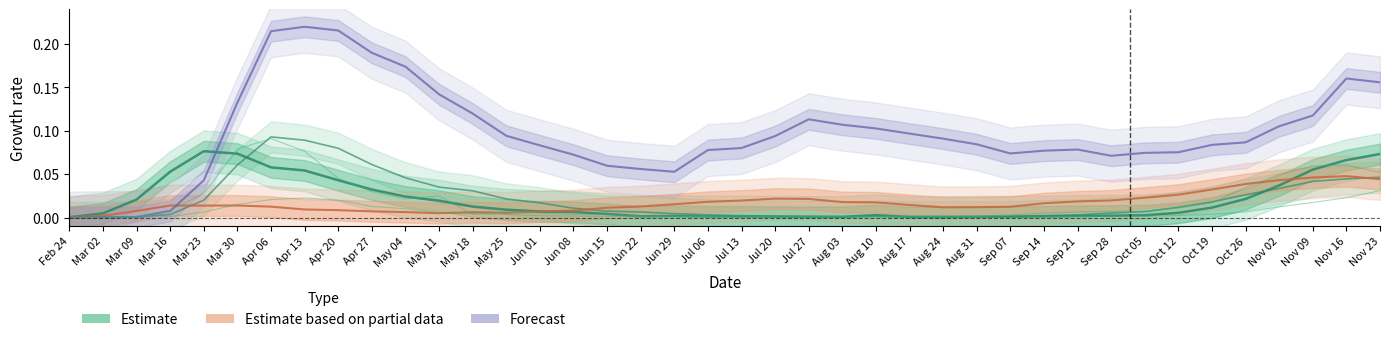

Reading left to right, extract all data points from this chart.

Italy (Estimate): Feb 24=0.0	Mar 02=0.0	Mar 09=0.0	Mar 16=0.1	Mar 23=0.1	Mar 30=0.1	Apr 06=0.1	Apr 13=0.1	Apr 20=0.0	Apr 27=0.0	May 04=0.0	May 11=0.0	May 18=0.0	May 25=0.0	Jun 01=0.0	Jun 08=0.0	Jun 15=0.0	Jun 22=0.0	Jun 29=0.0	Jul 06=0.0	Jul 13=0.0	Jul 20=0.0	Jul 27=0.0	Aug 03=0.0	Aug 10=0.0	Aug 17=0.0	Aug 24=0.0	Aug 31=0.0	Sep 07=0.0	Sep 14=0.0	Sep 21=0.0	Sep 28=0.0	Oct 05=0.0	Oct 12=0.0	Oct 19=0.0	Oct 26=0.0	Nov 02=0.0	Nov 09=0.1	Nov 16=0.1	Nov 23=0.1
UK (Estimate): Feb 24=0.0	Mar 02=0.0	Mar 09=0.0	Mar 16=0.0	Mar 23=0.0	Mar 30=0.1	Apr 06=0.1	Apr 13=0.1	Apr 20=0.1	Apr 27=0.1	May 04=0.0	May 11=0.0	May 18=0.0	May 25=0.0	Jun 01=0.0	Jun 08=0.0	Jun 15=0.0	Jun 22=0.0	Jun 29=0.0	Jul 06=0.0	Jul 13=0.0	Jul 20=0.0	Jul 27=0.0	Aug 03=0.0	Aug 10=0.0	Aug 17=0.0	Aug 24=0.0	Aug 31=0.0	Sep 07=0.0	Sep 14=0.0	Sep 21=0.0	Sep 28=0.0	Oct 05=0.0	Oct 12=0.0	Oct 19=0.0	Oct 26=0.0	Nov 02=0.0	Nov 09=0.0	Nov 16=0.0	Nov 23=0.0
Iran (Partial): Feb 24=0.0	Mar 02=0.0	Mar 09=0.0	Mar 16=0.0	Mar 23=0.0	Mar 30=0.0	Apr 06=0.0	Apr 13=0.0	Apr 20=0.0	Apr 27=0.0	May 04=0.0	May 11=0.0	May 18=0.0	May 25=0.0	Jun 01=0.0	Jun 08=0.0	Jun 15=0.0	Jun 22=0.0	Jun 29=0.0	Jul 06=0.0	Jul 13=0.0	Jul 20=0.0	Jul 27=0.0	Aug 03=0.0	Aug 10=0.0	Aug 17=0.0	Aug 24=0.0	Aug 31=0.0	Sep 07=0.0	Sep 14=0.0	Sep 21=0.0	Sep 28=0.0	Oct 05=0.0	Oct 12=0.0	Oct 19=0.0	Oct 26=0.0	Nov 02=0.0	Nov 09=0.0	Nov 16=0.0	Nov 23=0.0
USA (Forecast): Feb 24=0.0	Mar 02=0.0	Mar 09=0.0	Mar 16=0.0	Mar 23=0.0	Mar 30=0.1	Apr 06=0.2	Apr 13=0.2	Apr 20=0.2	Apr 27=0.2	May 04=0.2	May 11=0.1	May 18=0.1	May 25=0.1	Jun 01=0.1	Jun 08=0.1	Jun 15=0.1	Jun 22=0.1	Jun 29=0.1	Jul 06=0.1	Jul 13=0.1	Jul 20=0.1	Jul 27=0.1	Aug 03=0.1	Aug 10=0.1	Aug 17=0.1	Aug 24=0.1	Aug 31=0.1	Sep 07=0.1	Sep 14=0.1	Sep 21=0.1	Sep 28=0.1	Oct 05=0.1	Oct 12=0.1	Oct 19=0.1	Oct 26=0.1	Nov 02=0.1	Nov 09=0.1	Nov 16=0.2	Nov 23=0.2
France: Feb 24=0.0	Mar 02=0.0	Mar 09=0.0	Mar 16=0.0	Mar 23=0.0	Mar 30=0.1	Apr 06=0.1	Apr 13=0.1	Apr 20=0.0	Apr 27=0.0	May 04=0.0	May 11=0.0	May 18=0.0	May 25=0.0	Jun 01=0.0	Jun 08=0.0	Jun 15=0.0	Jun 22=0.0	Jun 29=0.0	Jul 06=0.0	Jul 13=0.0	Jul 20=0.0	Jul 27=0.0	Aug 03=0.0	Aug 10=0.0	Aug 17=0.0	Aug 24=0.0	Aug 31=0.0	Sep 07=0.0	Sep 14=0.0	Sep 21=0.0	Sep 28=0.0	Oct 05=0.0	Oct 12=0.0	Oct 19=0.0	Oct 26=0.0	Nov 02=0.0	Nov 09=0.1	Nov 16=0.1	Nov 23=0.1
Germany: Feb 24=0.0	Mar 02=0.0	Mar 09=0.0	Mar 16=0.0	Mar 23=0.0	Mar 30=0.0	Apr 06=0.0	Apr 13=0.0	Apr 20=0.0	Apr 27=0.0	May 04=0.0	May 11=0.0	May 18=0.0	May 25=0.0	Jun 01=0.0	Jun 08=0.0	Jun 15=0.0	Jun 22=0.0	Jun 29=0.0	Jul 06=0.0	Jul 13=0.0	Jul 20=0.0	Jul 27=0.0	Aug 03=0.0	Aug 10=0.0	Aug 17=0.0	Aug 24=0.0	Aug 31=0.0	Sep 07=0.0	Sep 14=0.0	Sep 21=0.0	Sep 28=0.0	Oct 05=0.0	Oct 12=0.0	Oct 19=0.0	Oct 26=0.0	Nov 02=0.0	Nov 09=0.0	Nov 16=0.0	Nov 23=0.0